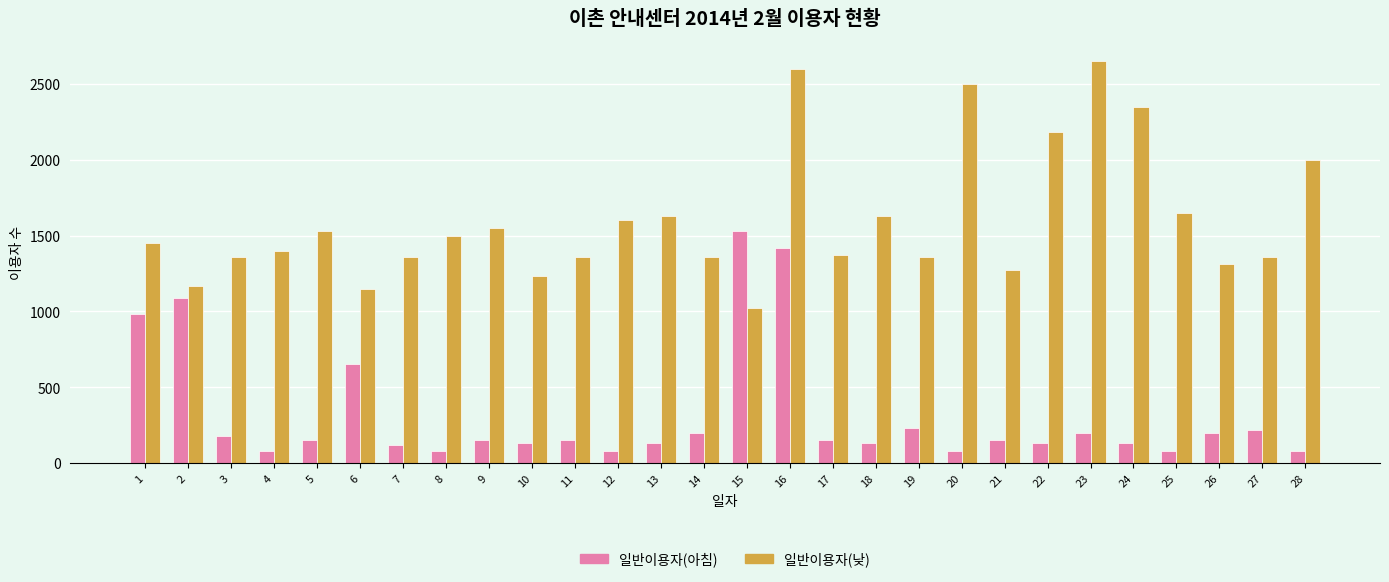

Is it true that 일반이용자(낮) equals 1190 at 23?

False